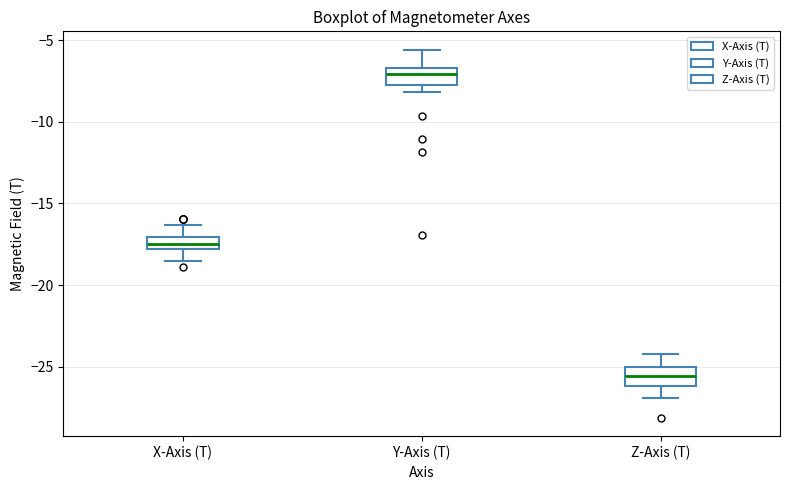

Which box has the lowest median line?

Z-Axis (T)